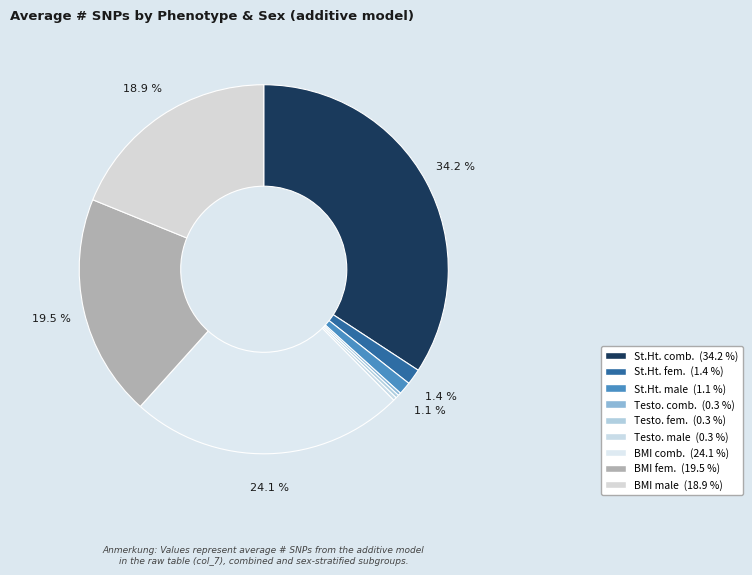

How many segments does this pie chart have?

9